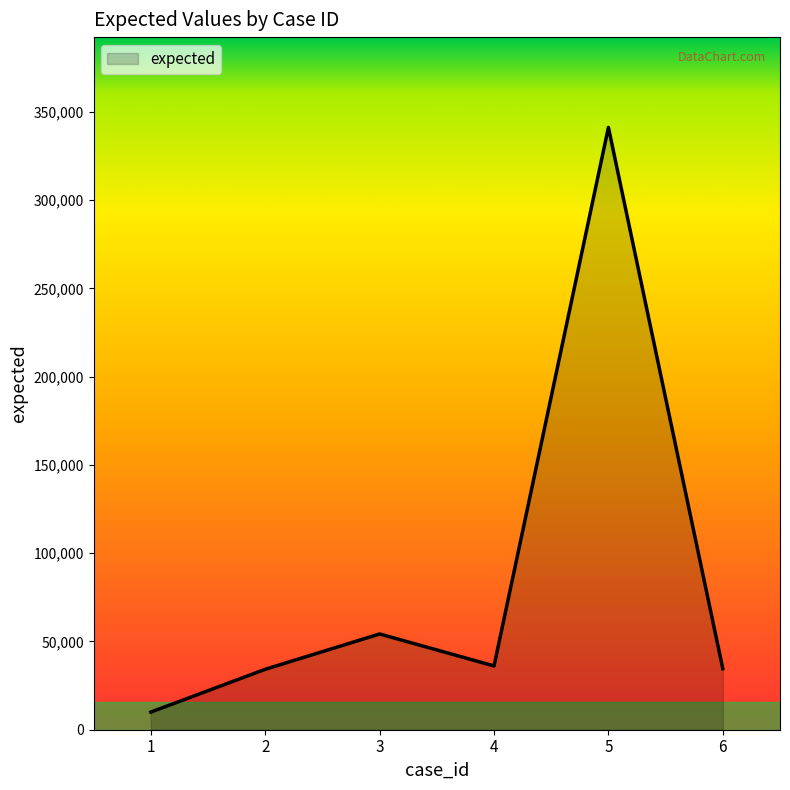

How many interior local peaks (higher than both neighbors) does the data have?

2